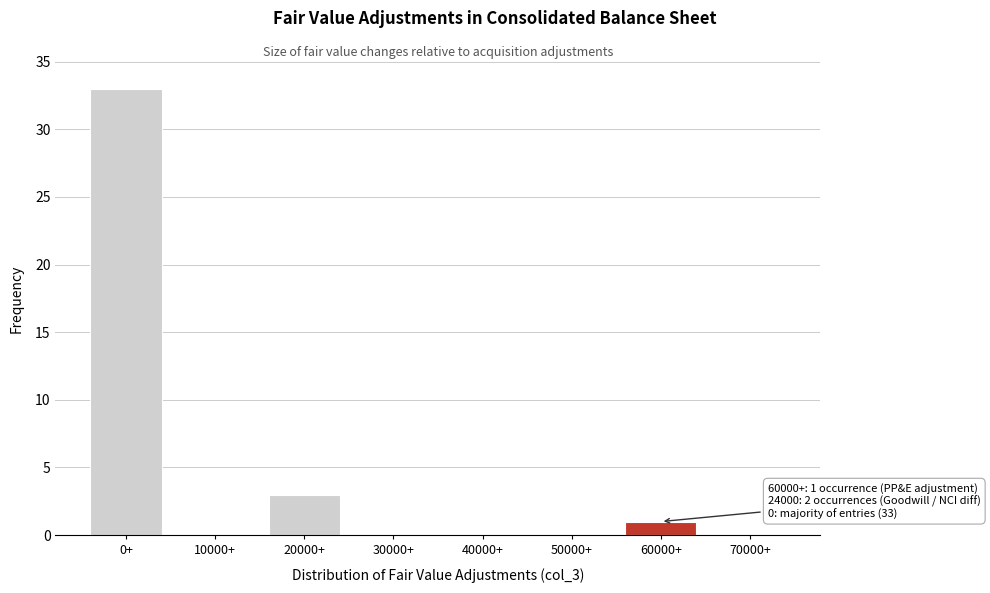

Reading left to right, list all the values displayed in this chart.

0+=33	10000+=0	20000+=3	30000+=0	40000+=0	50000+=0	60000+=1	70000+=0